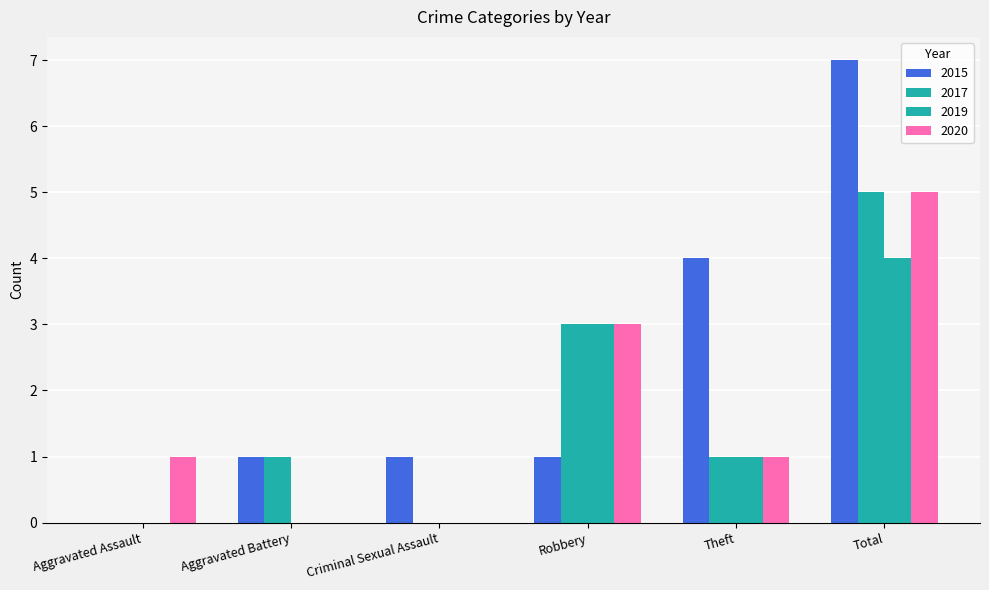

How many values in 2015 are above zero?

5